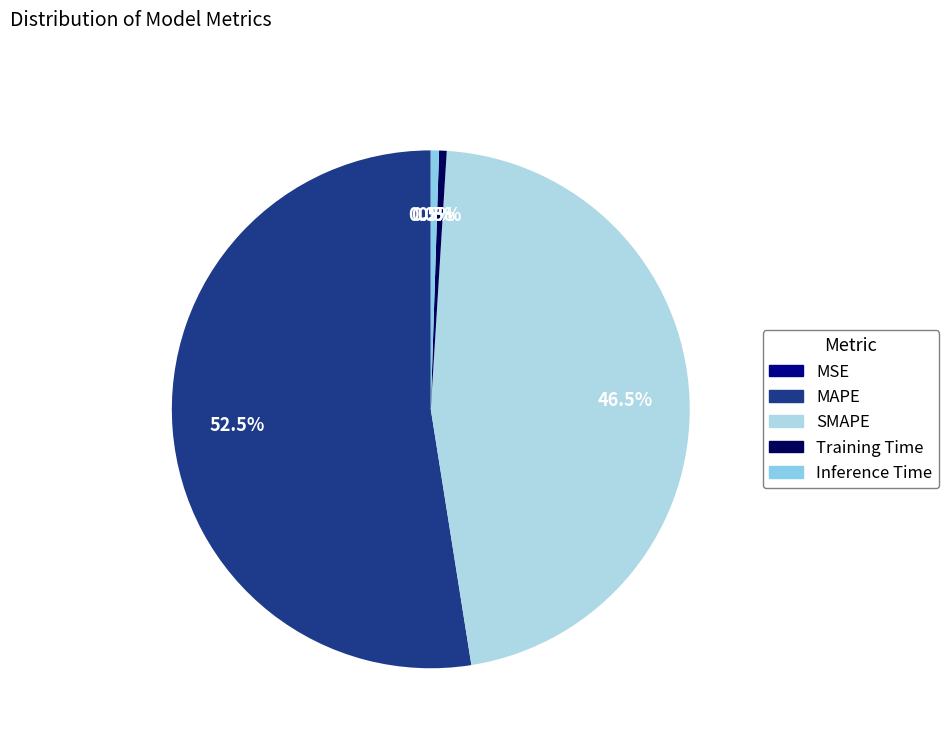

Combined, do Inference Time and MSE account for over 50%?

No